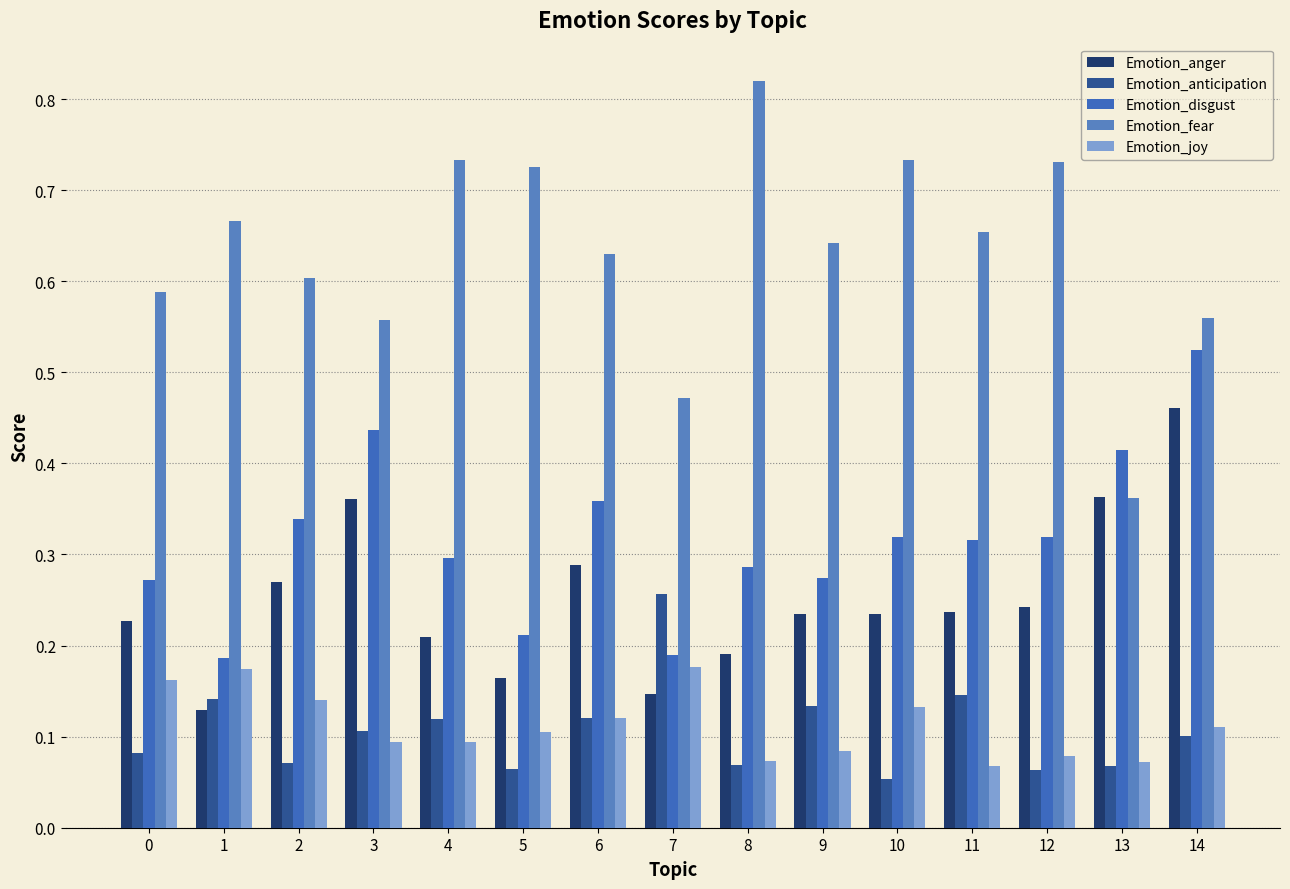

The value of Emotion_joy at 5 is 0.1. True or false?

True